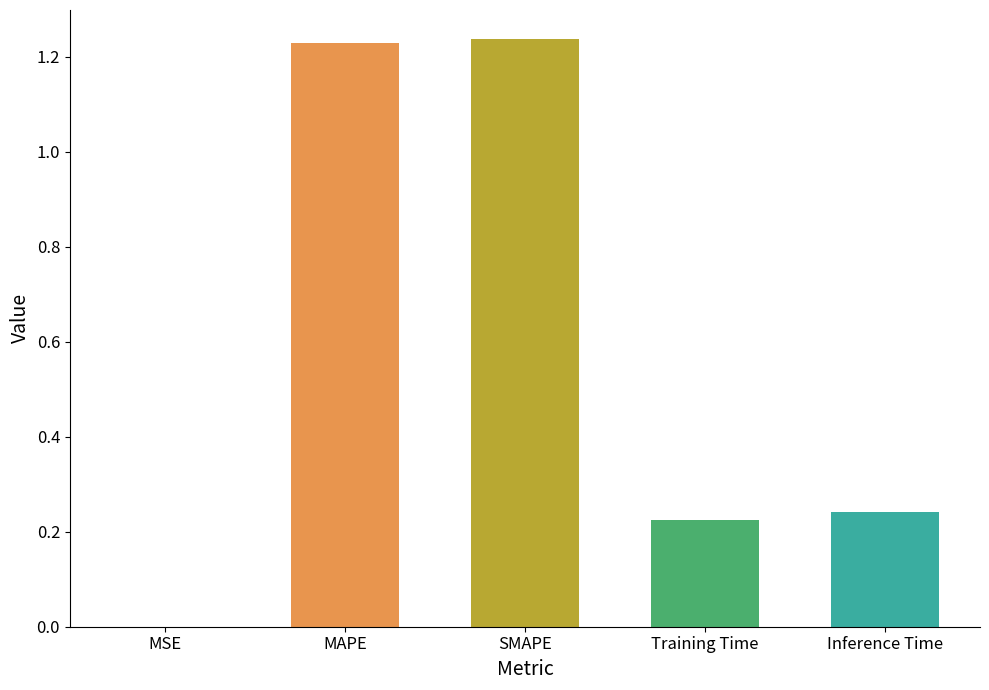

What is the change in value from MAPE to Inference Time?

-1.0